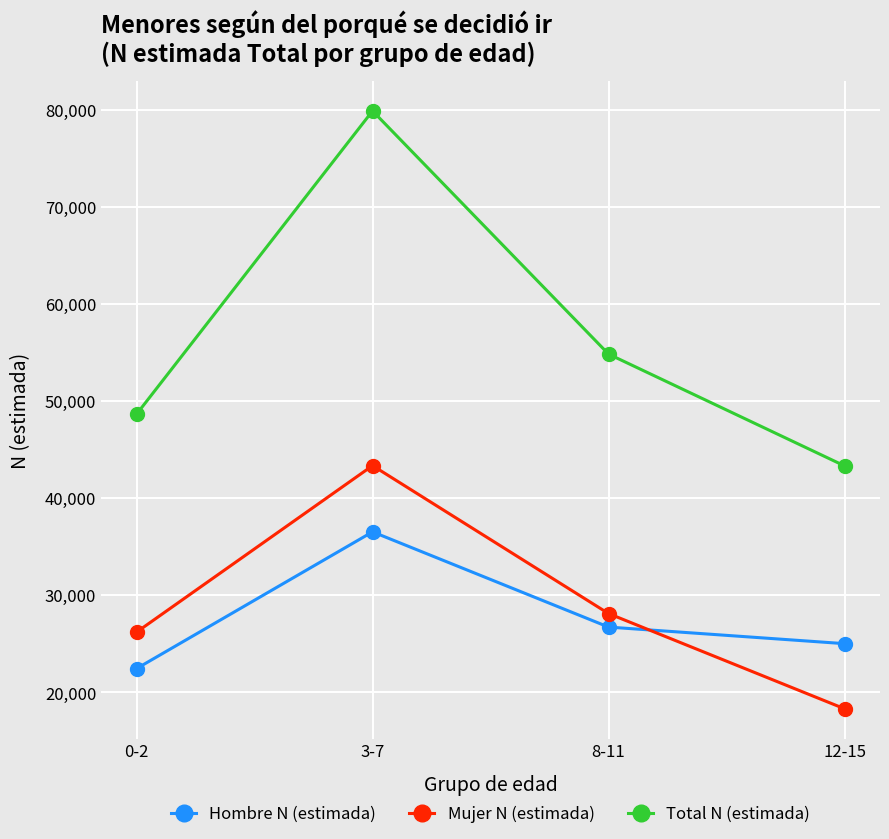

What is the label of the 1st point from the left?

0-2